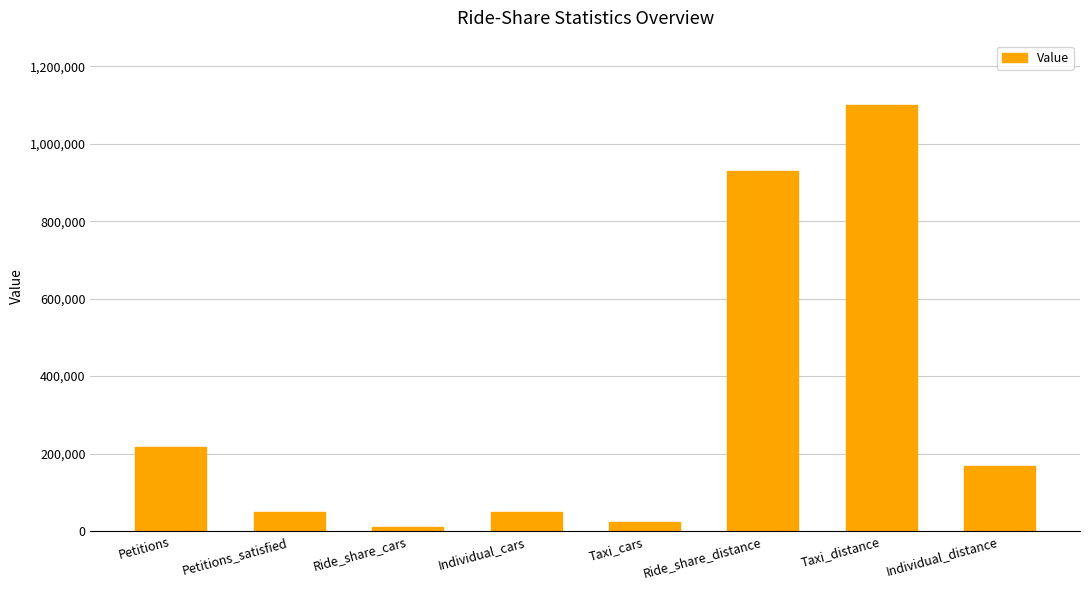

Read the value at Taxi_distance, to the nearest 10.

1101070